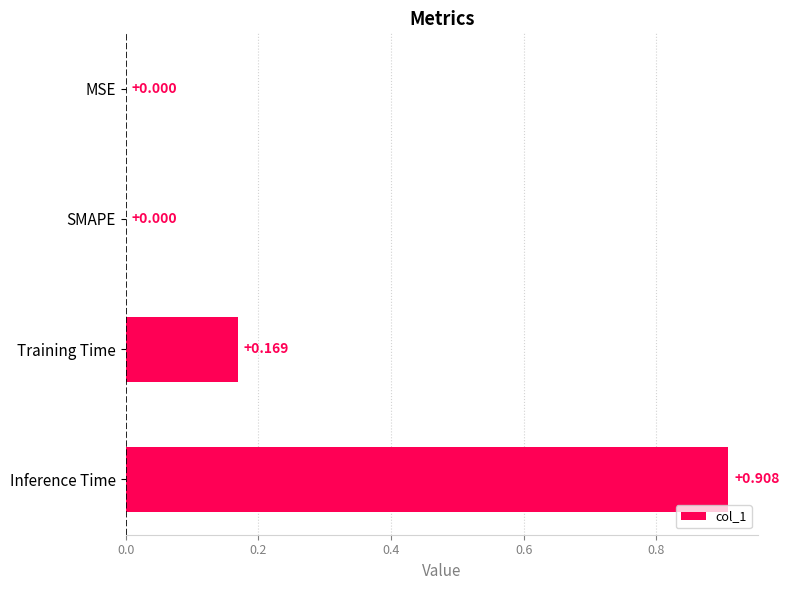

Which category has the highest value across all series?

Inference Time